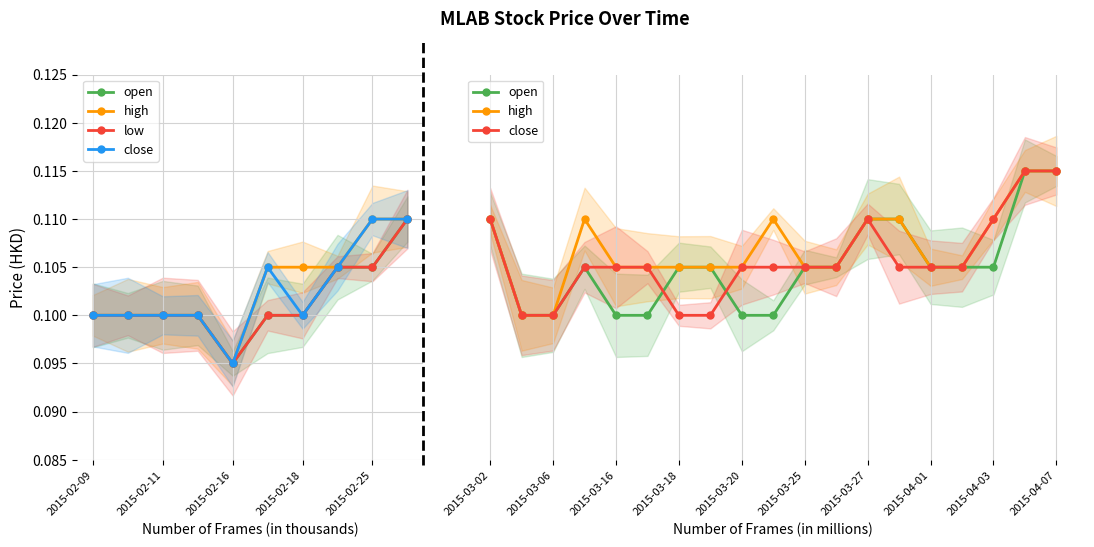

At which category does close reach its first local valley?

2015-02-16